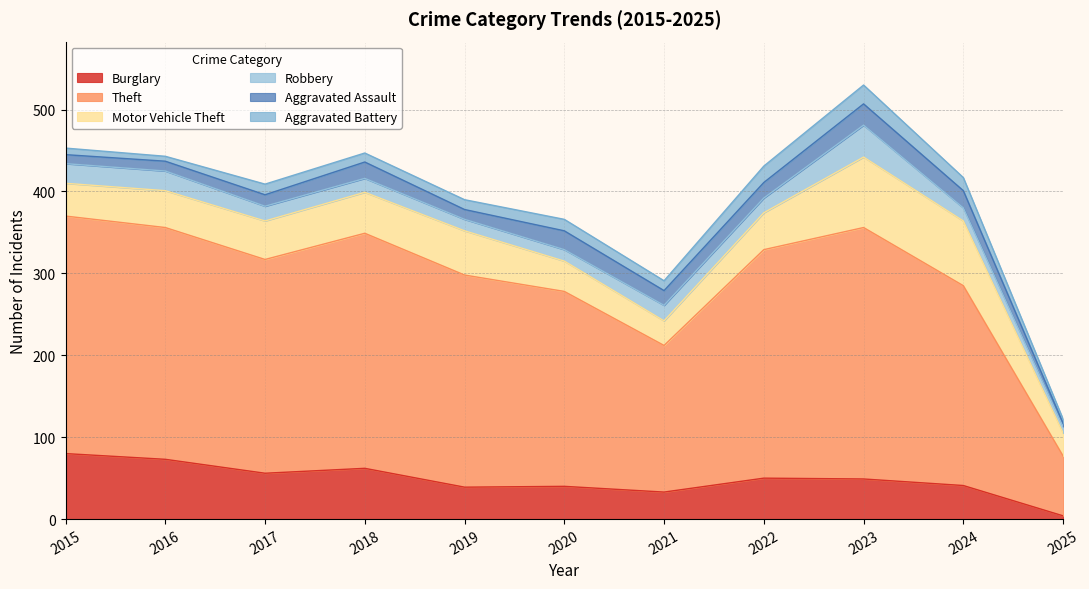

What is the difference between the second highest and second lowest values in the Motor Vehicle Theft series?

49